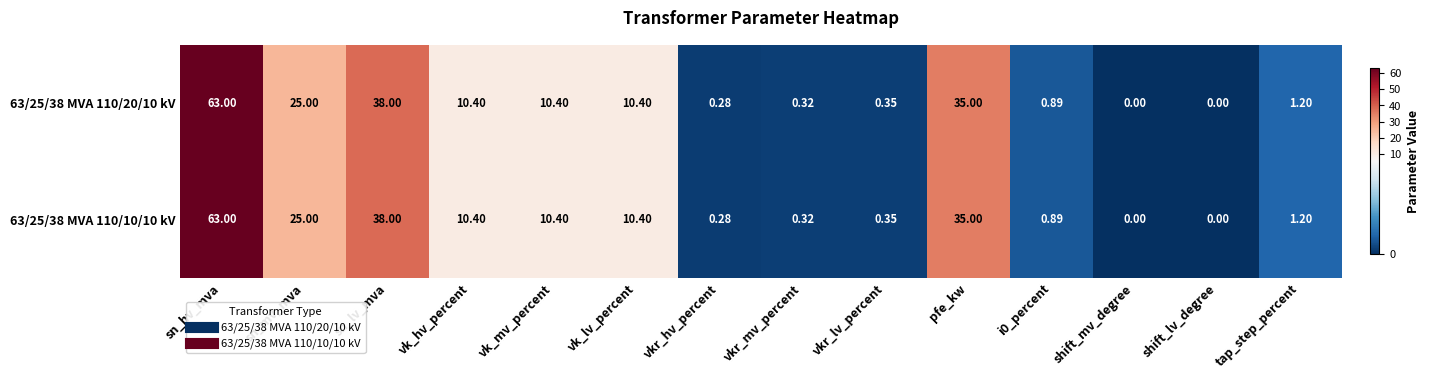

At which category is the sum across all series the highest?

sn_hv_mva